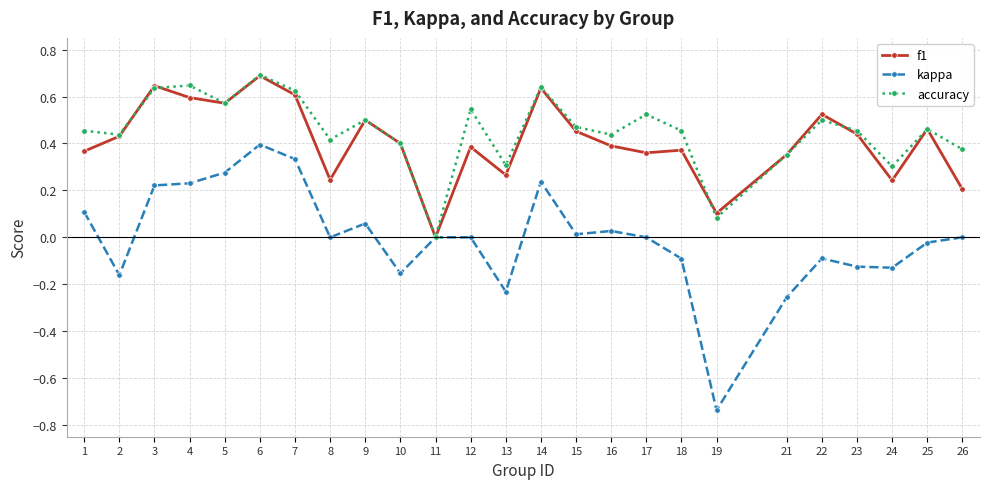

What is the total value across all series at 19?

-0.6